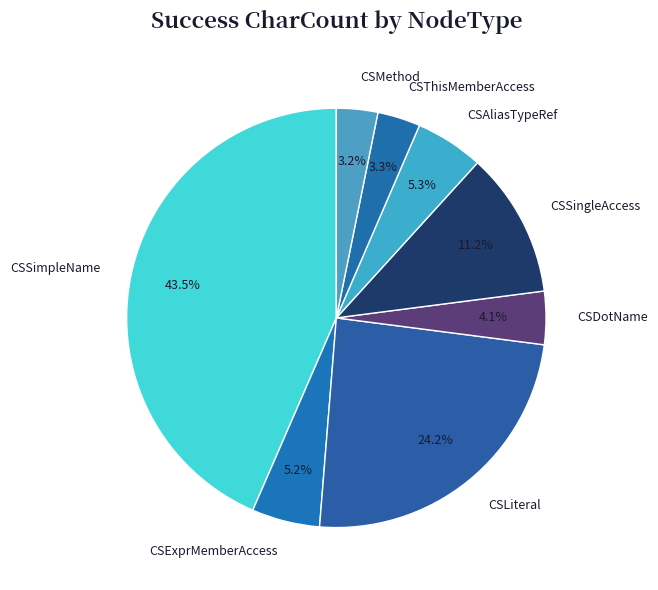

Does any single category account for the majority?

No